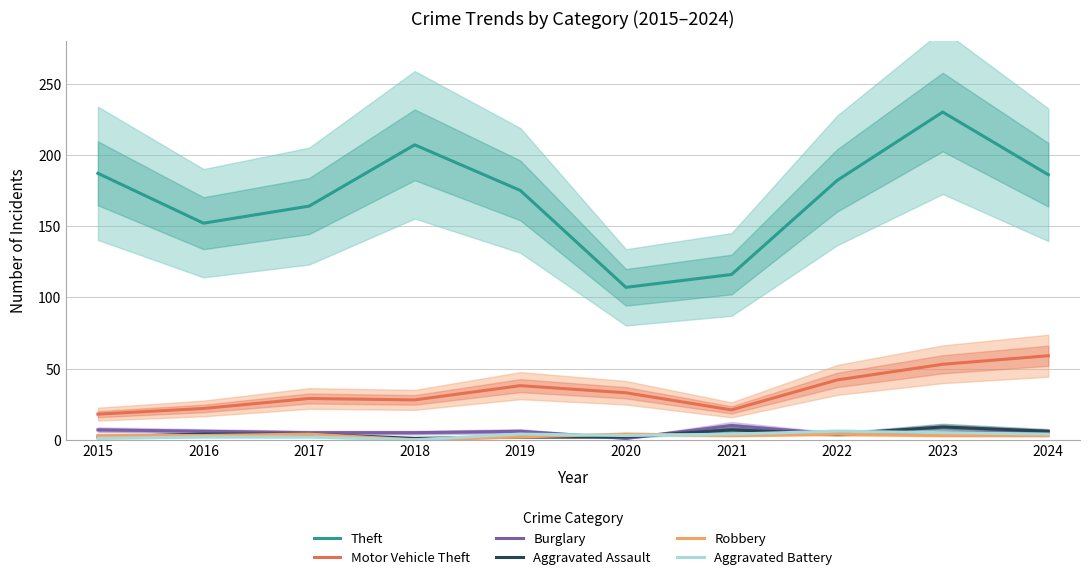

At which category does the chart reach its minimum across all series?

2018